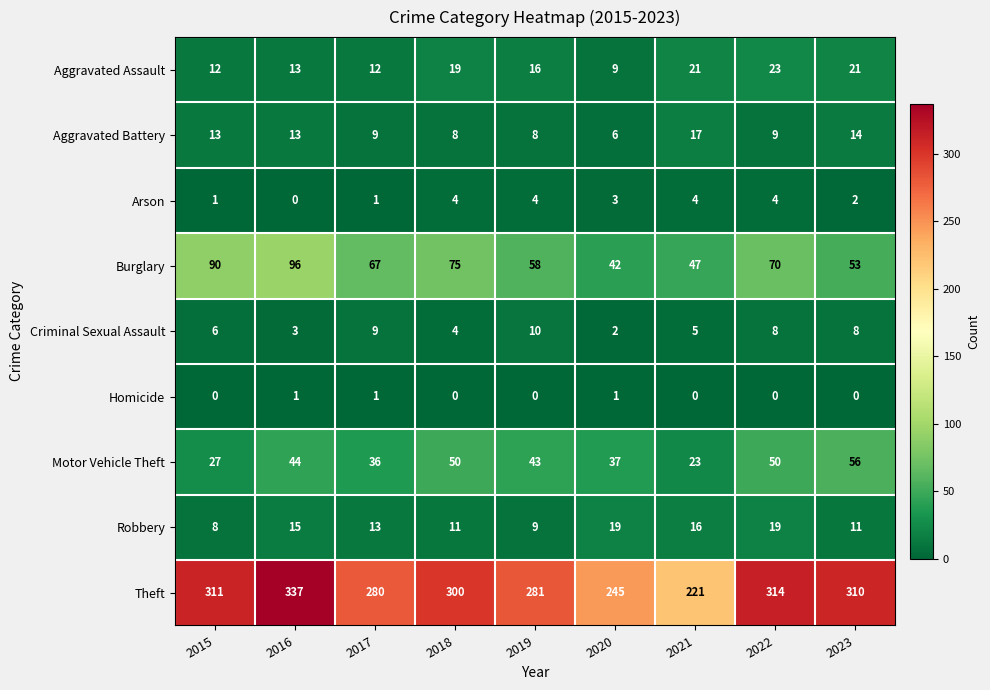

Where is Robbery nearest to the value 13?

2017